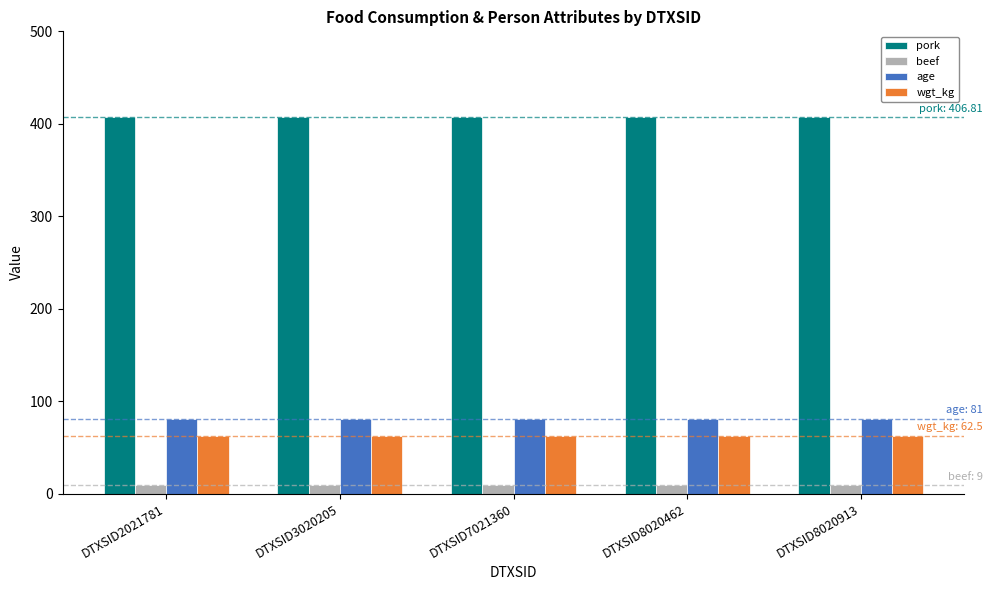

How many bars are there in each group?

4